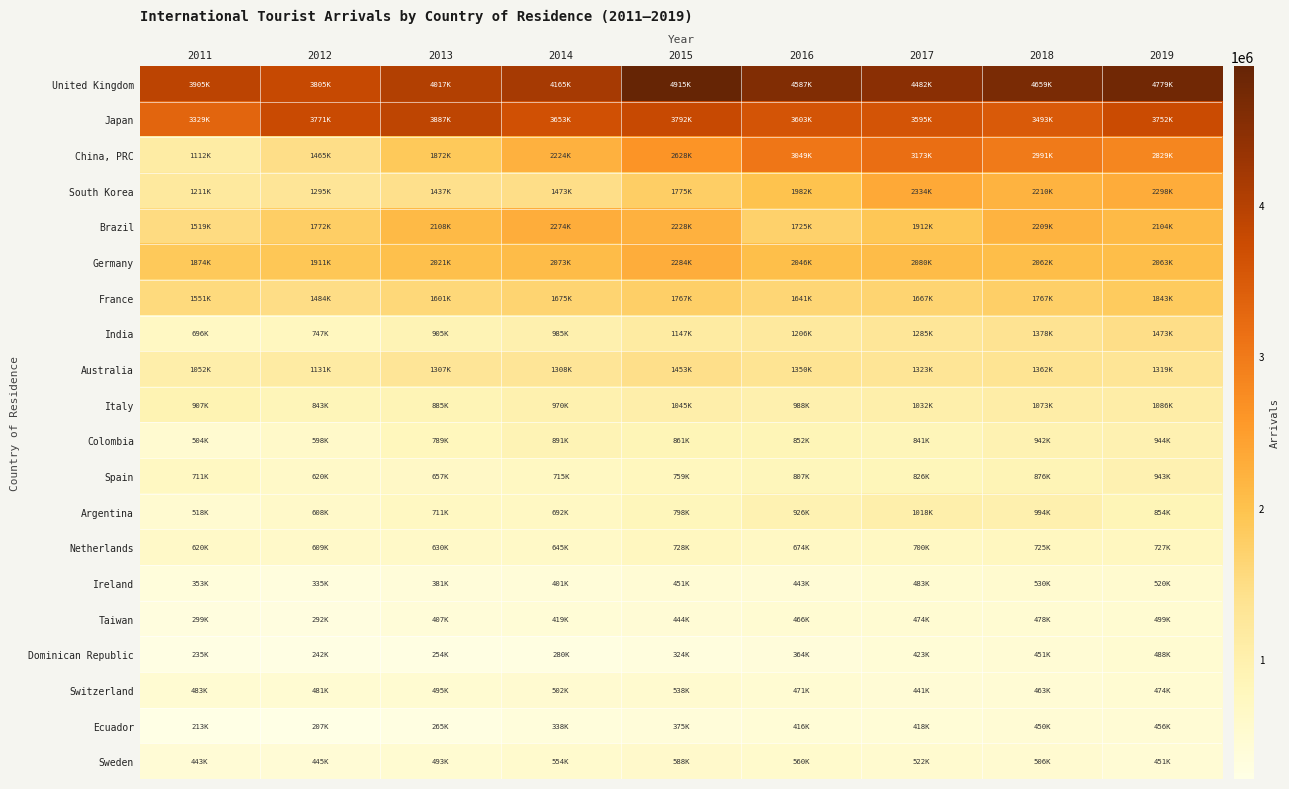

Reading left to right, list all the values displayed in this chart.

United Kingdom: 2011=3905195	2012=3805681	2013=4017209	2014=4165429	2015=4915379	2016=4587092	2017=4482707	2018=4659178	2019=4779997
Japan: 2011=3329014	2012=3771563	2013=3887328	2014=3653454	2015=3792997	2016=3603786	2017=3595607	2018=3493313	2019=3752980
China, PRC: 2011=1112287	2012=1465503	2013=1872033	2014=2224787	2015=2628570	2016=3049942	2017=3173915	2018=2991813	2019=2829970
South Korea: 2011=1211197	2012=1295069	2013=1437924	2014=1473365	2015=1775456	2016=1982516	2017=2334839	2018=2210597	2019=2298279
Brazil: 2011=1519009	2012=1772940	2013=2108357	2014=2274305	2015=2228291	2016=1725479	2017=1912447	2018=2209372	2019=2104617
Germany: 2011=1874119	2012=1911441	2013=2021597	2014=2073675	2015=2284912	2016=2046288	2017=2080425	2018=2062462	2019=2063767
France: 2011=1551027	2012=1484732	2013=1601301	2014=1675898	2015=1767343	2016=1641152	2017=1667506	2018=1767461	2019=1843782
India: 2011=696107	2012=747833	2013=905834	2014=985667	2015=1147693	2016=1206771	2017=1285466	2018=1378035	2019=1473517
Australia: 2011=1052480	2012=1131611	2013=1307582	2014=1308707	2015=1453103	2016=1350508	2017=1323703	2018=1362431	2019=1319238
Italy: 2011=907748	2012=843851	2013=885580	2014=970293	2015=1045424	2016=988860	2017=1032107	2018=1073383	2019=1086026
Colombia: 2011=504845	2012=598135	2013=789894	2014=891709	2015=861907	2016=852618	2017=841931	2018=942617	2019=944013
Spain: 2011=711982	2012=620641	2013=657147	2014=715139	2015=759951	2016=807447	2017=826818	2018=876248	2019=943248
Argentina: 2011=518050	2012=608715	2013=711119	2014=692446	2015=798567	2016=926321	2017=1018177	2018=994035	2019=854442
Netherlands: 2011=620563	2012=609077	2013=630404	2014=645480	2015=728596	2016=674544	2017=700872	2018=725283	2019=727229
Ireland: 2011=353640	2012=335063	2013=381981	2014=401373	2015=451364	2016=443005	2017=483615	2018=530802	2019=520692
Taiwan: 2011=299715	2012=292985	2013=407592	2014=419808	2015=444007	2016=466267	2017=474699	2018=478001	2019=499520
Dominican Republic: 2011=235098	2012=242260	2013=254133	2014=280114	2015=324322	2016=364787	2017=423079	2018=451058	2019=488703
Switzerland: 2011=483234	2012=481103	2013=495816	2014=502509	2015=538490	2016=471070	2017=441270	2018=463139	2019=474550
Ecuador: 2011=213436	2012=207642	2013=265010	2014=338724	2015=375705	2016=416109	2017=418009	2018=450857	2019=456741
Sweden: 2011=443214	2012=445841	2013=493345	2014=554024	2015=588297	2016=560581	2017=522211	2018=506323	2019=451612